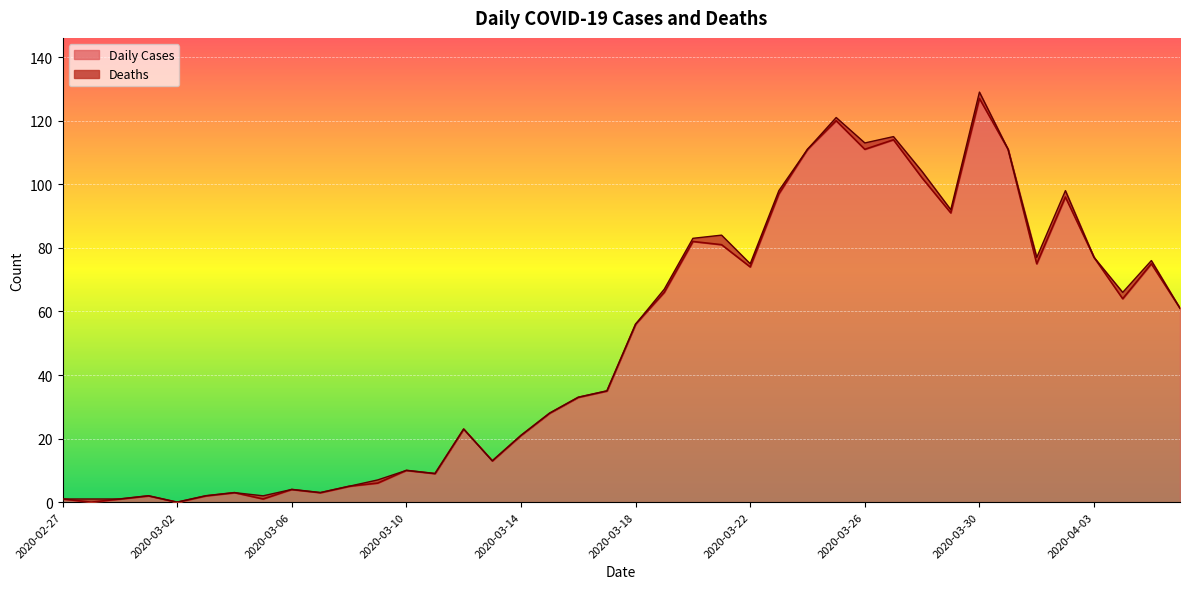

Does the chart display data point markers on the line(s)?

No